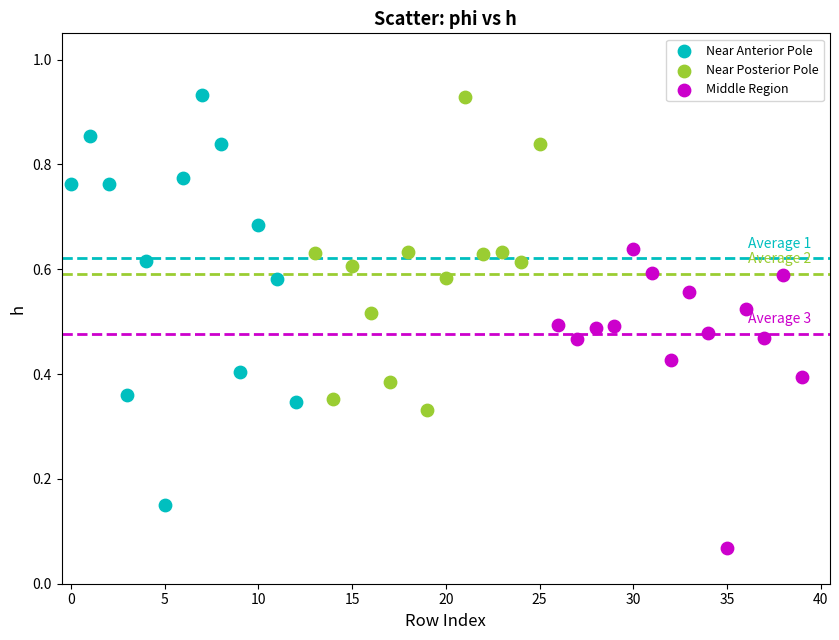

Which series reaches the minimum Y coordinate?

Middle Region